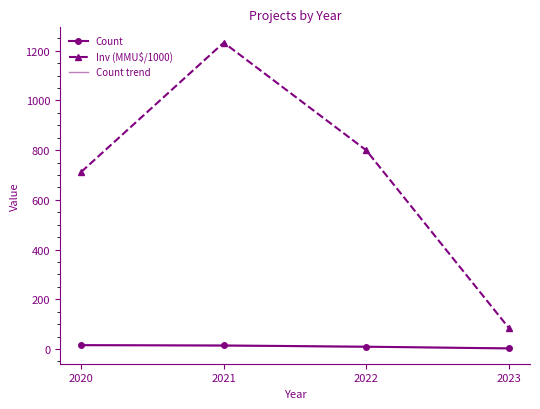

How many times do Count and Count trend cross each other?

2